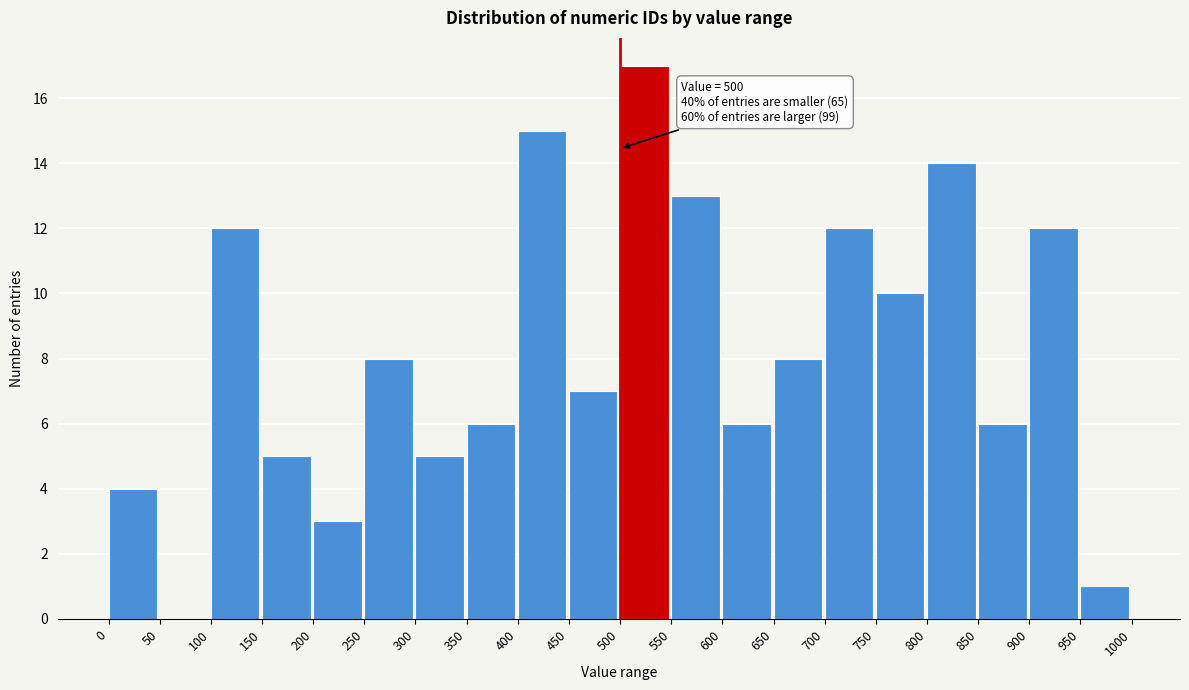

Over which range of the x-axis is the bar tallest?

500 to 550